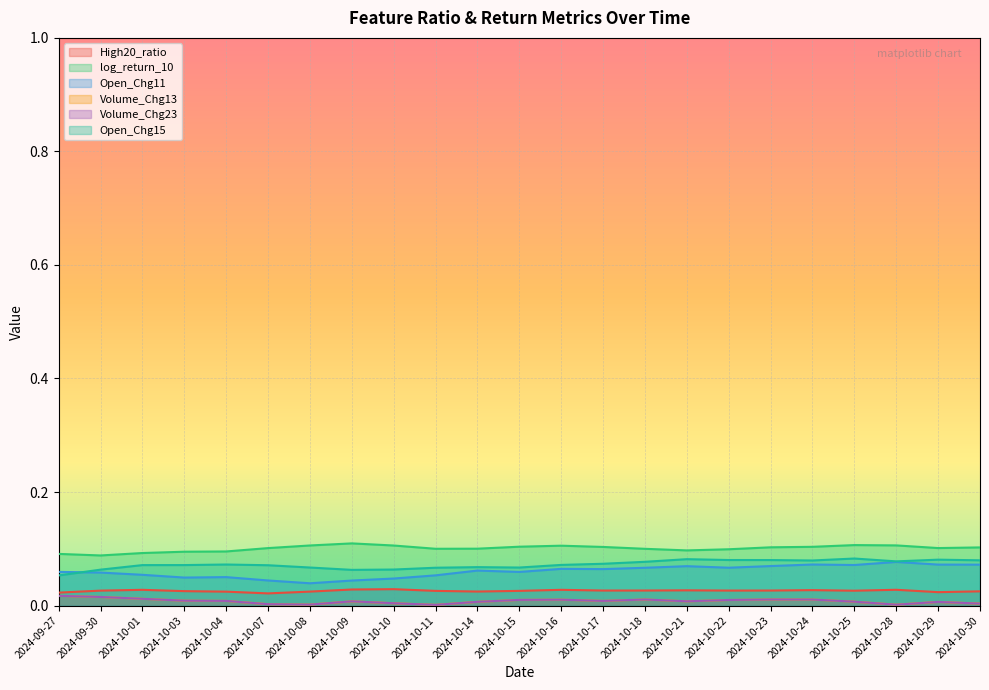

Rank the series at 2024-10-14 from highest to lowest value.

log_return_10, Open_Chg15, Open_Chg11, High20_ratio, Volume_Chg13, Volume_Chg23